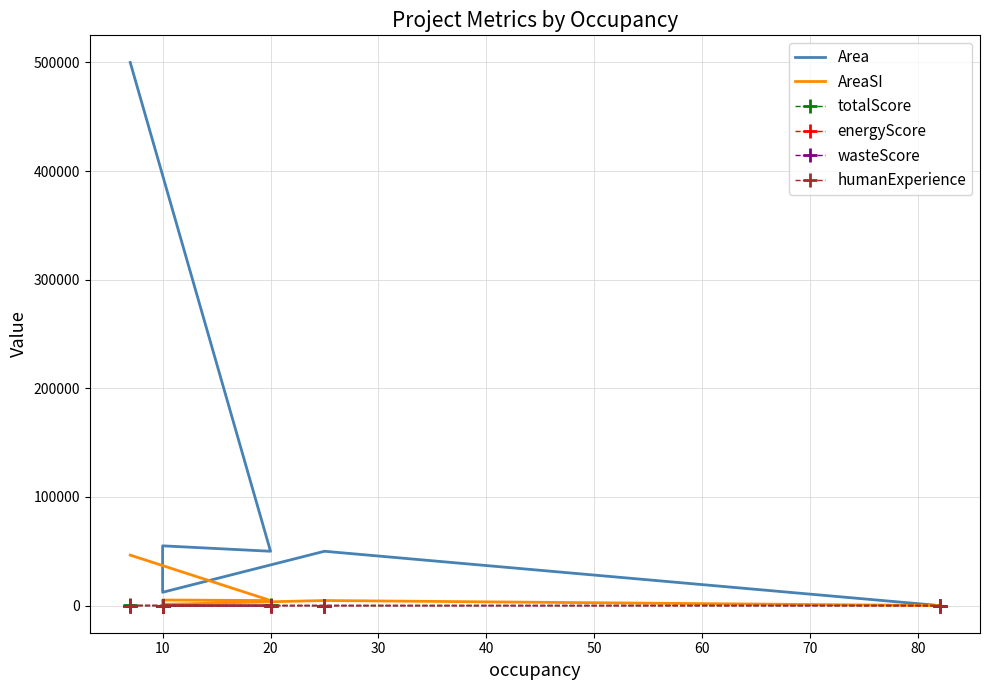

True or false: wasteScore has more than 1 interior local peaks.

False